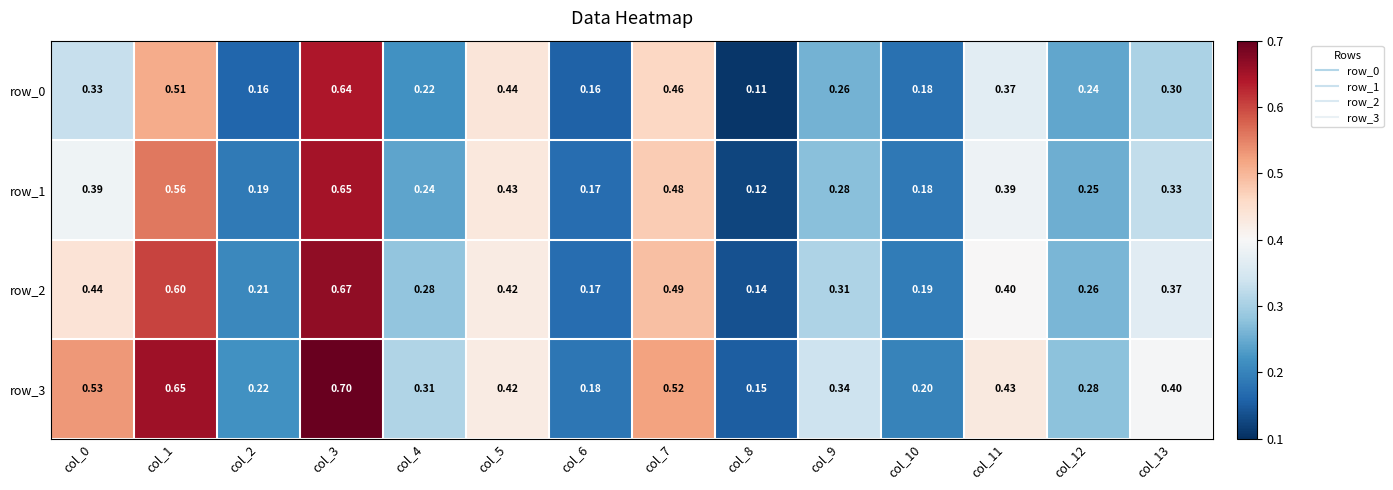

Which series has the largest total across all categories?

row_3